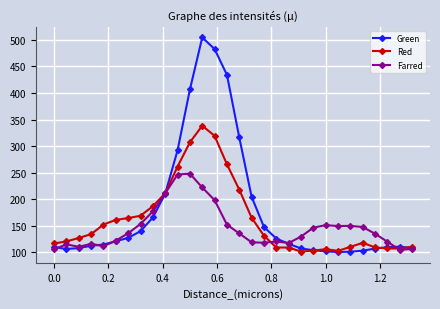

What is the value of the Farred point at the 13th from the left?

222.2